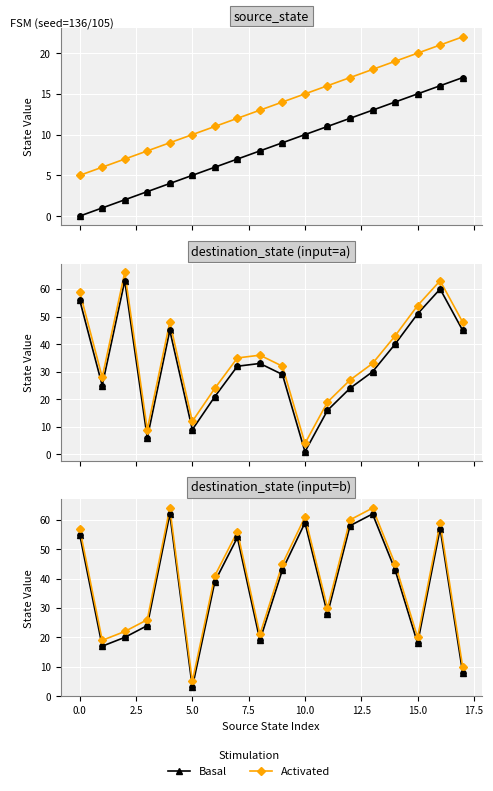

Which series has the largest Y range (max minus min)?

Basal